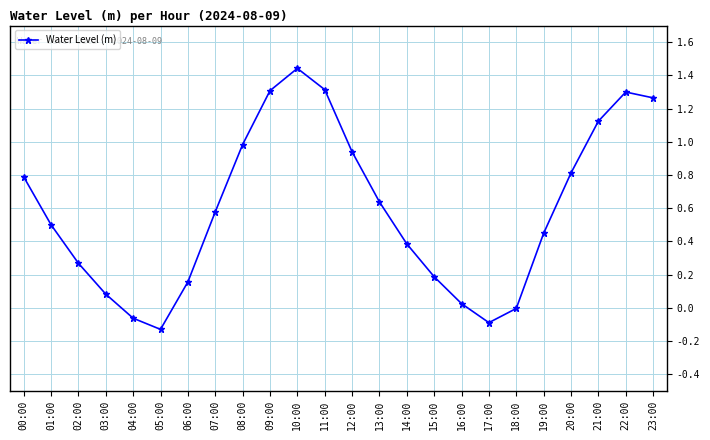

Where is the first local maximum?

10:00